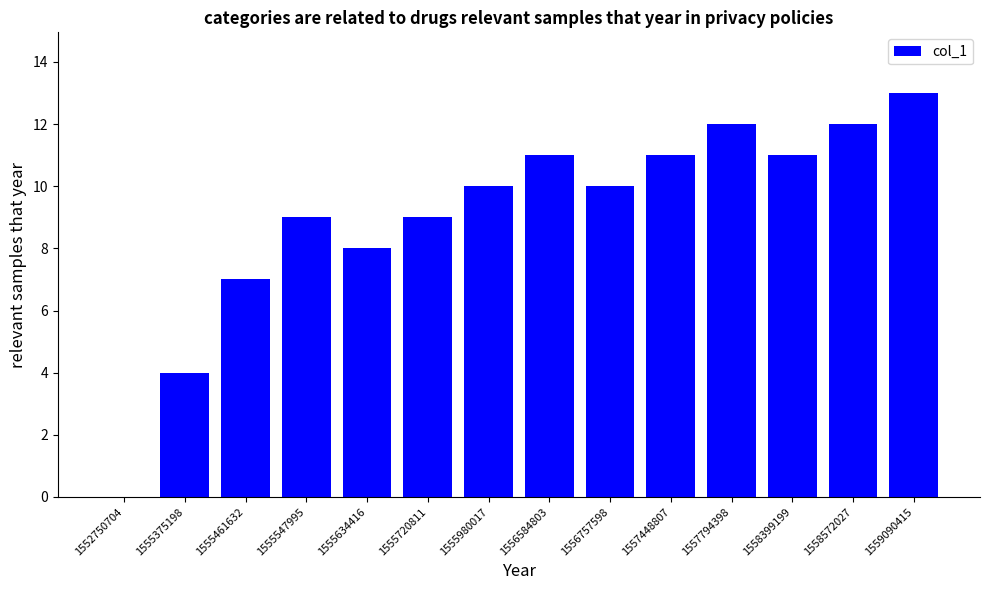

Where is the data nearest to the value 6?

1555461632